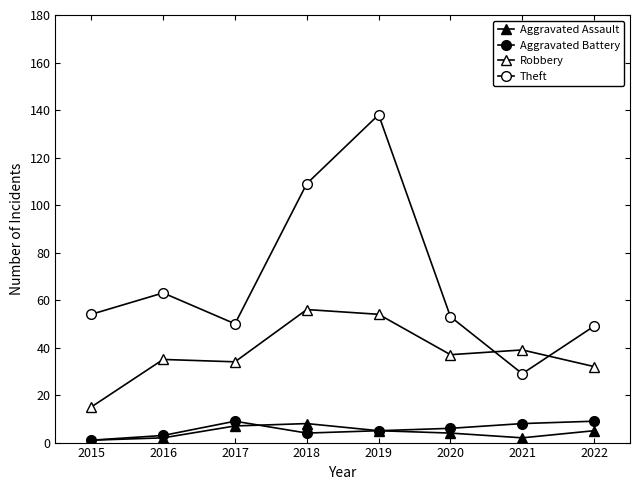

Is this an area chart (filled region under the line)?

No